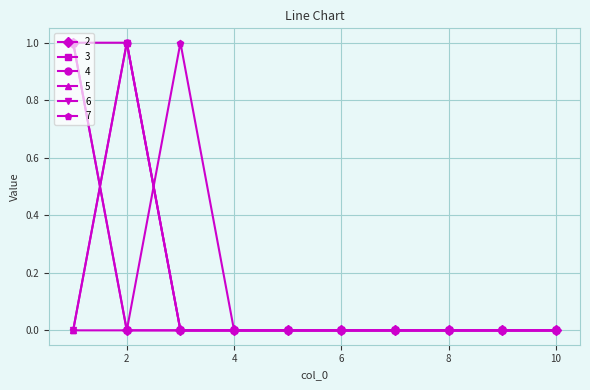

Reading left to right, list all the values displayed in this chart.

2: 1	0	0	0	0	0	0	0	0	0
3: 1	0	0	0	0	0	0	0	0	0
4: 1	1	0	0	0	0	0	0	0	0
5: 0	1	0	0	0	0	0	0	0	0
6: 0	1	0	0	0	0	0	0	0	0
7: 0	0	1	0	0	0	0	0	0	0